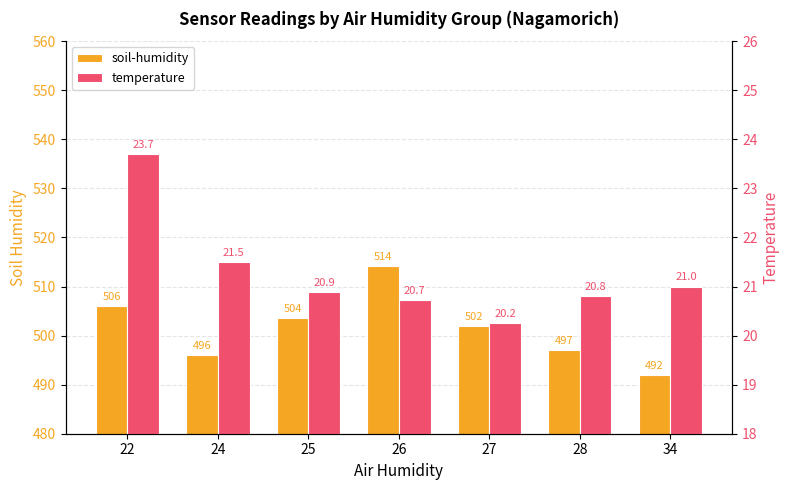

How many data points in soil-humidity are above 502?

3